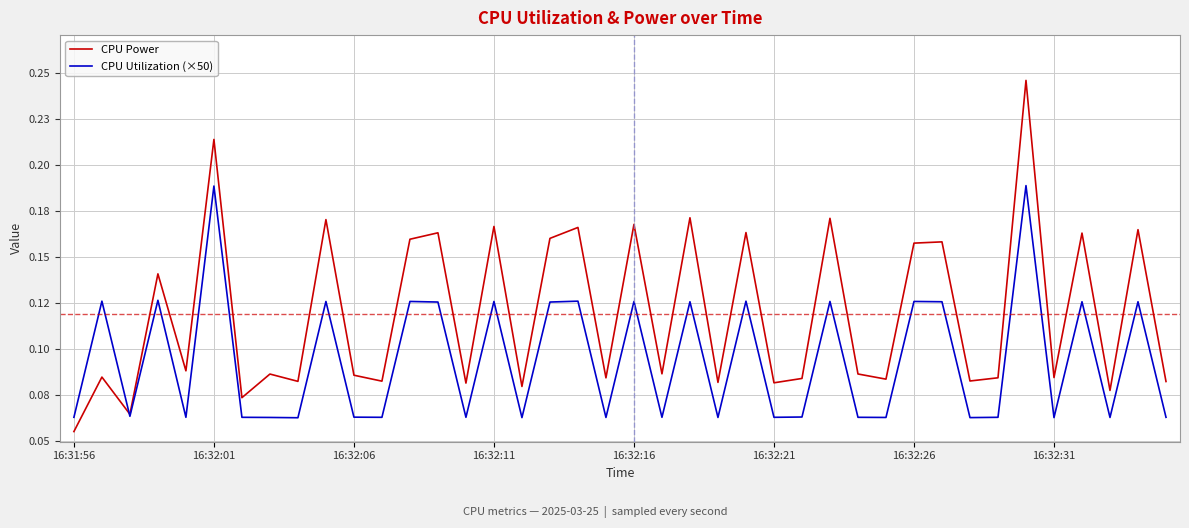

Does the chart display data point markers on the line(s)?

No